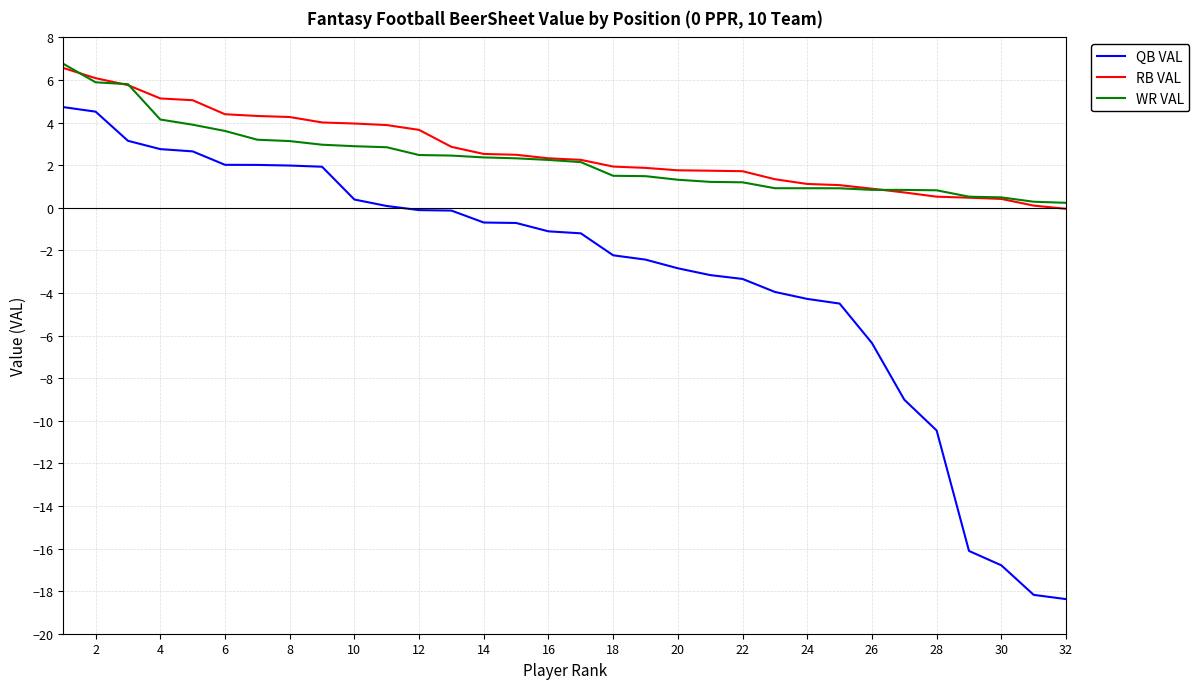

True or false: WR VAL and QB VAL intersect in this chart.

False